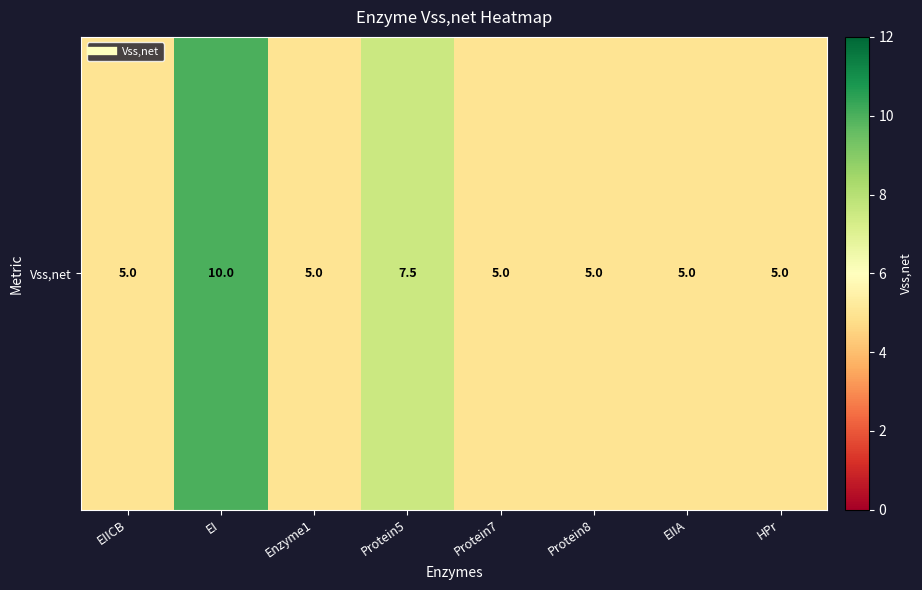

What is the sum of the values at EI and Protein7?

15.0